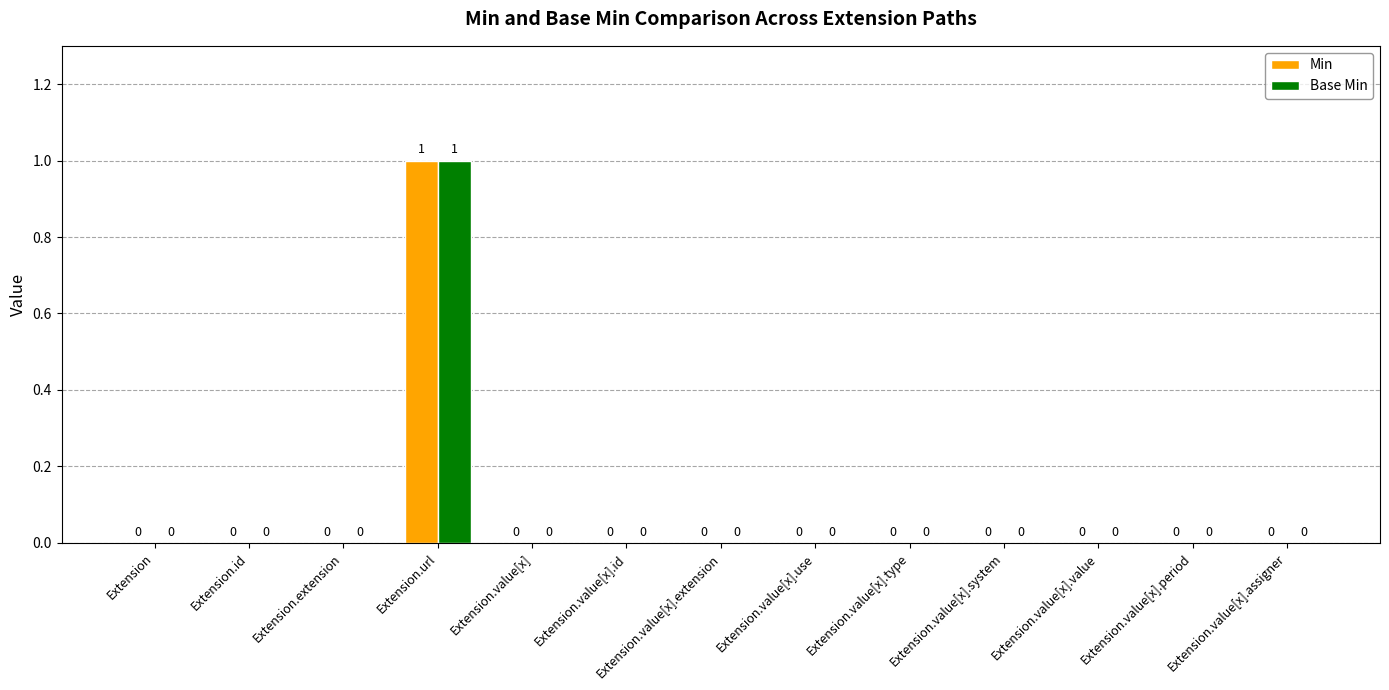

Which category has the highest value across all series?

Extension.url